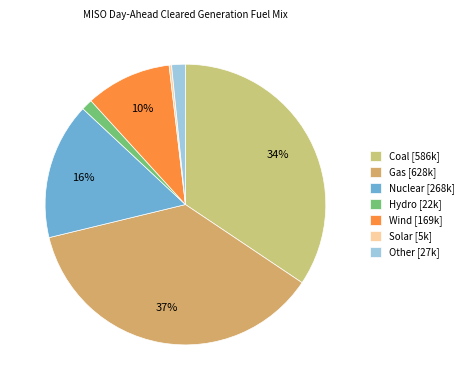

What percentage is NOT represented by Coal?

65.6%